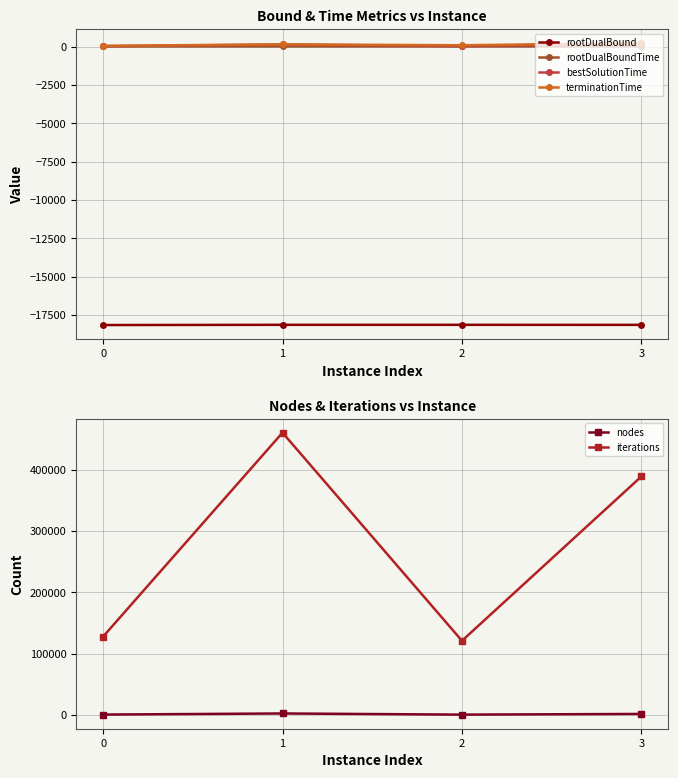

What is the smallest value displayed?

-18159.2